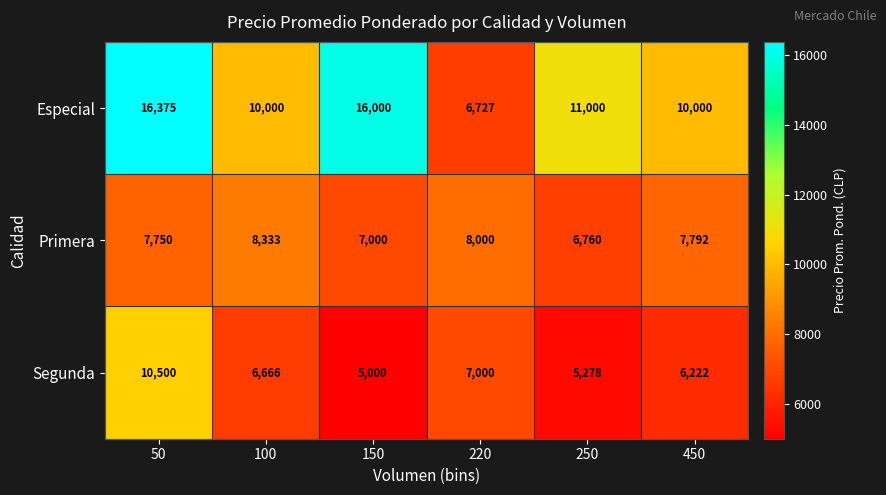

Which label corresponds to the largest value in the chart?

50